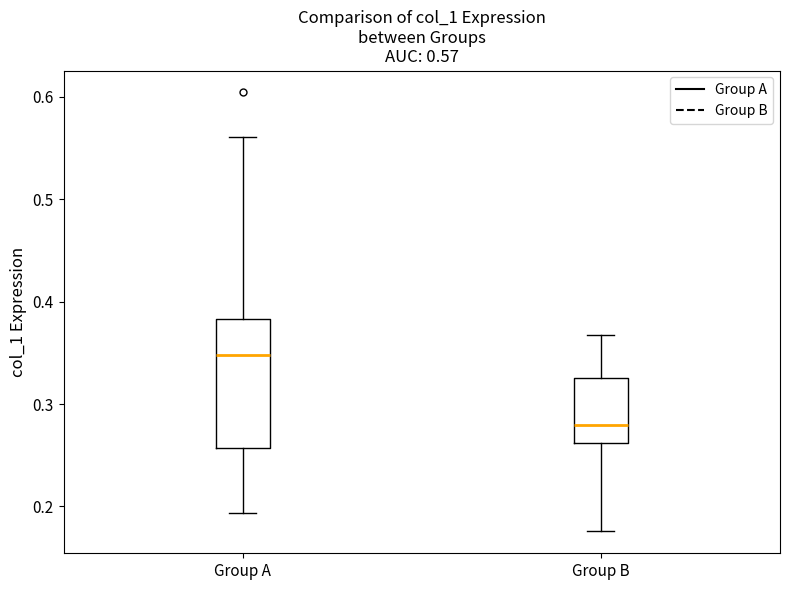

Which box has the lowest median line?

Group B